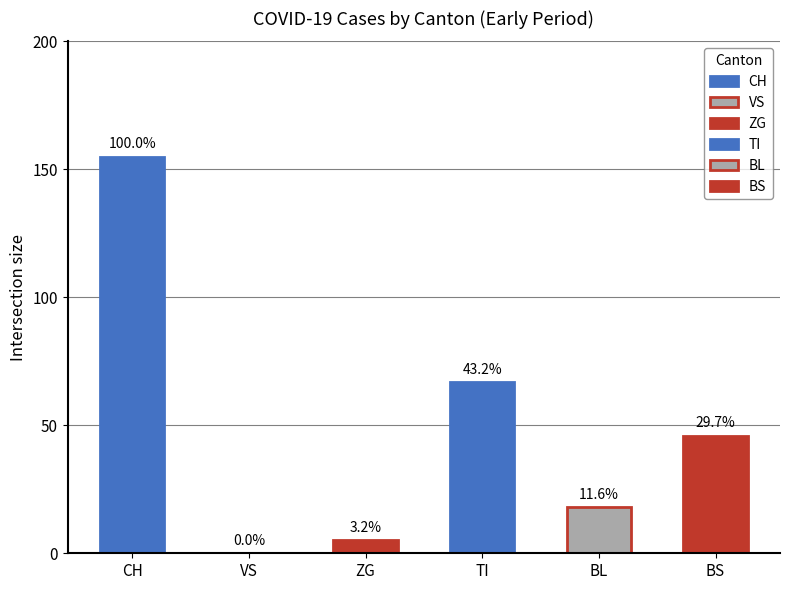

How many bars are there in each group?

6